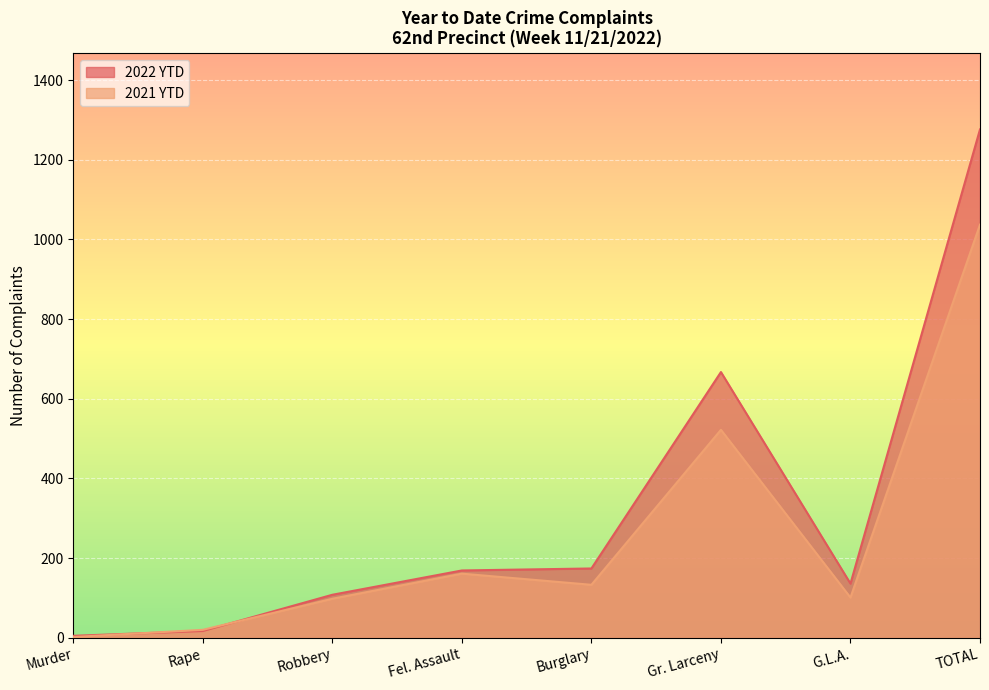

How many lines are shown in the chart?

2